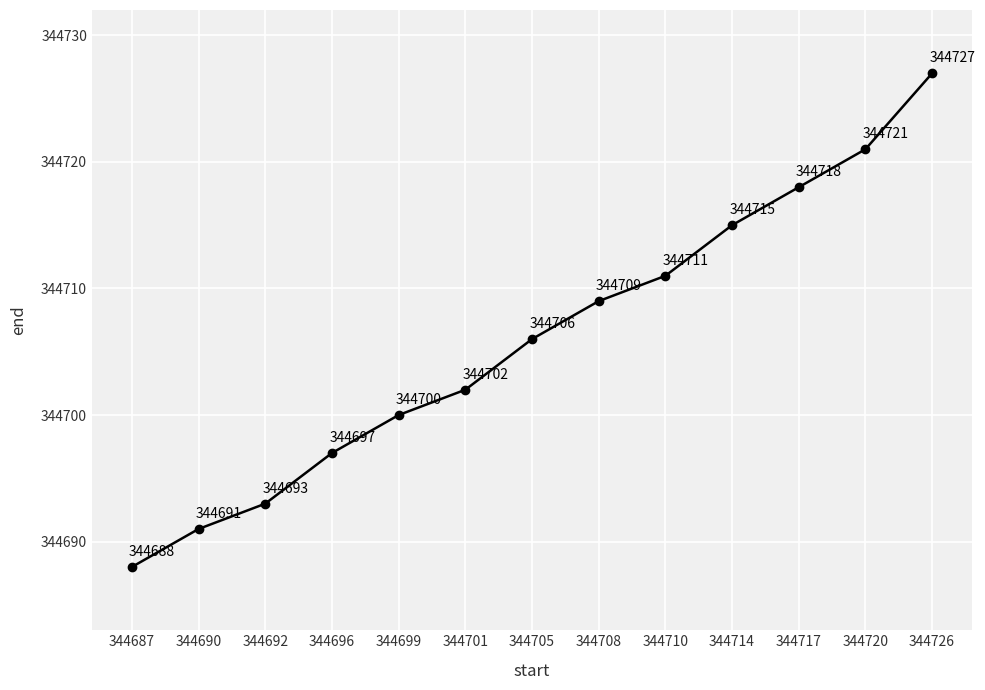

Reading right to left, what are all the values shown in this chart?

344726=344727	344720=344721	344717=344718	344714=344715	344710=344711	344708=344709	344705=344706	344701=344702	344699=344700	344696=344697	344692=344693	344690=344691	344687=344688